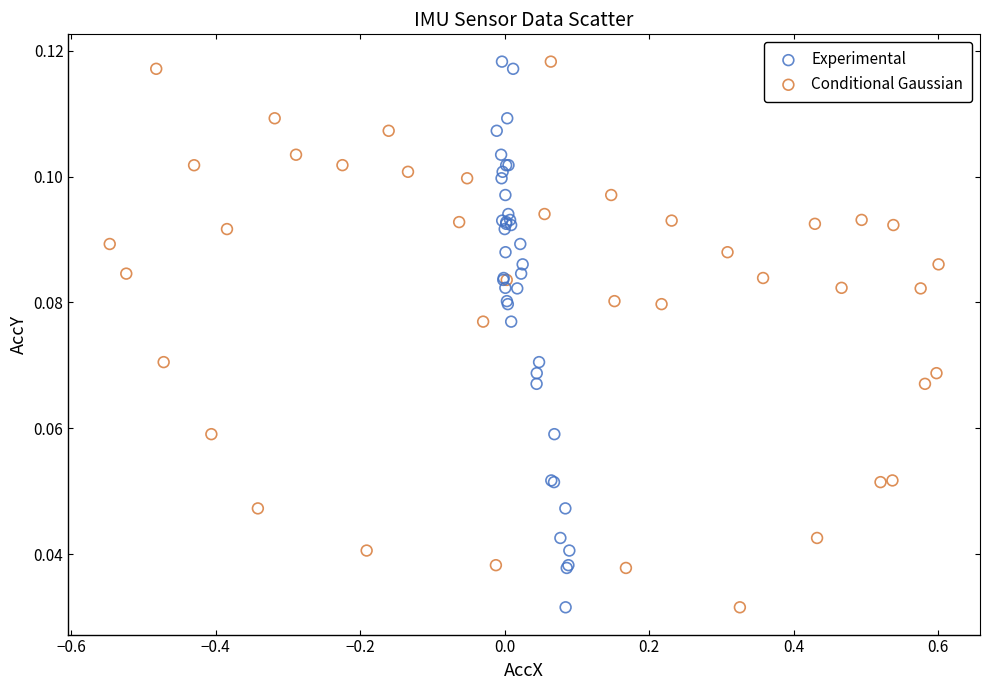

What are all the series names shown in the legend?

Experimental, Conditional Gaussian